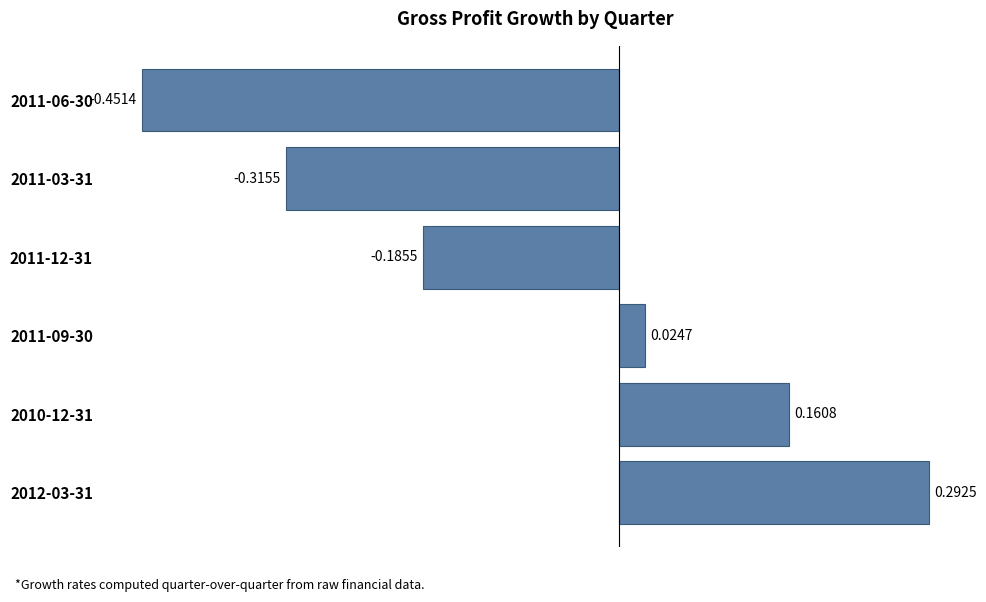

Are the bars horizontal?

Yes